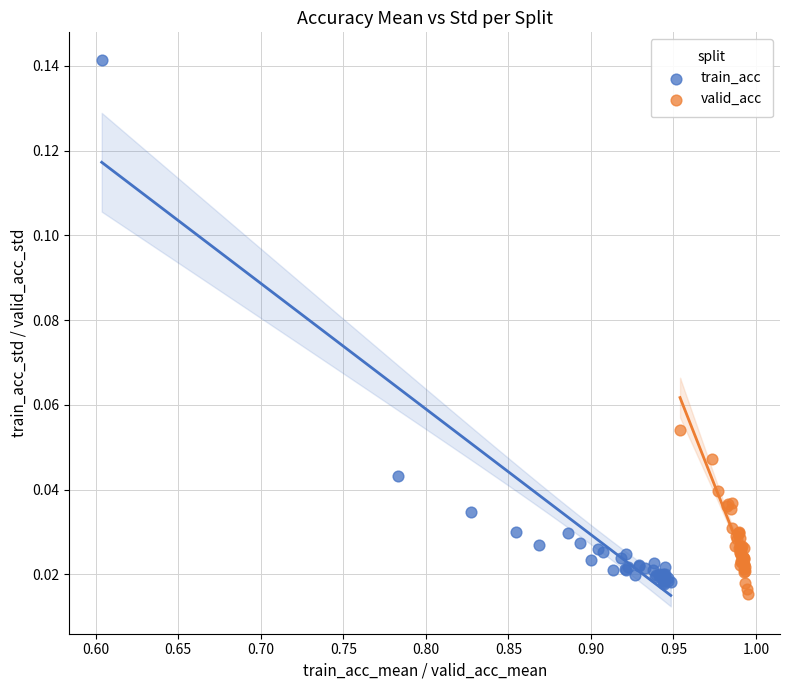

Which series reaches the minimum Y coordinate?

valid_acc